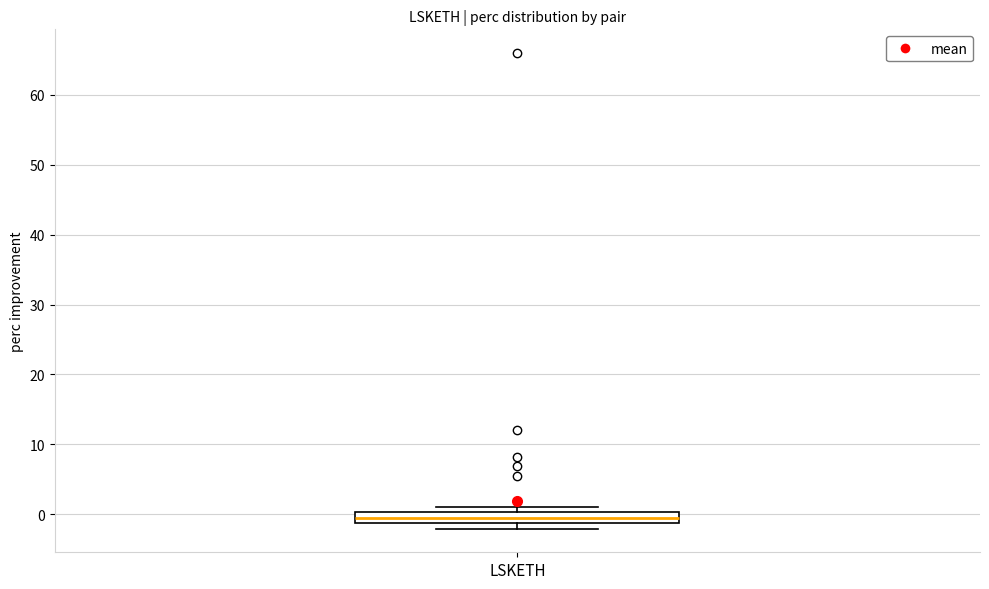

Transcribe this box plot: give where the median line is, the range the box spans, and where the two whiskers end, as read against the y-axis. The values are not printed on the chart, so give them approximately, as read against the axis.

median -1 (inside the box), box -1 to 0, whiskers -2 to 1